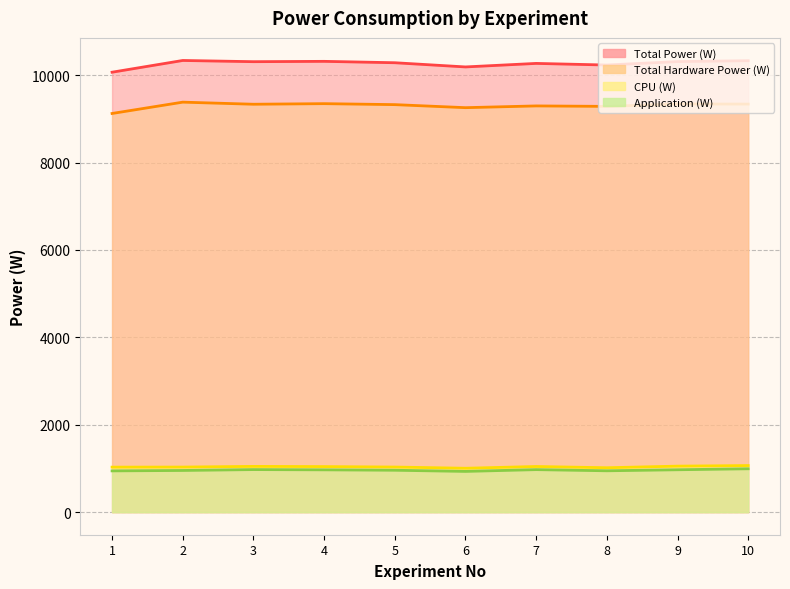

Reading left to right, list all the values displayed in this chart.

CPU (W): 1030.2	1031.5	1047.2	1042.5	1032.2	1004.5	1044.7	1016.2	1052.8	1066.0
Total Hardware Power (W): 9124.8	9384.0	9336.2	9349.5	9327.3	9257.7	9297.7	9287.2	9342.3	9340.0
Application (W): 944.5	954.0	974.1	968.4	958.9	932.4	973.1	946.5	970.1	992.6
Total Power (W): 10069.3	10338.0	10310.3	10317.9	10286.2	10190.1	10270.8	10233.7	10312.4	10332.6